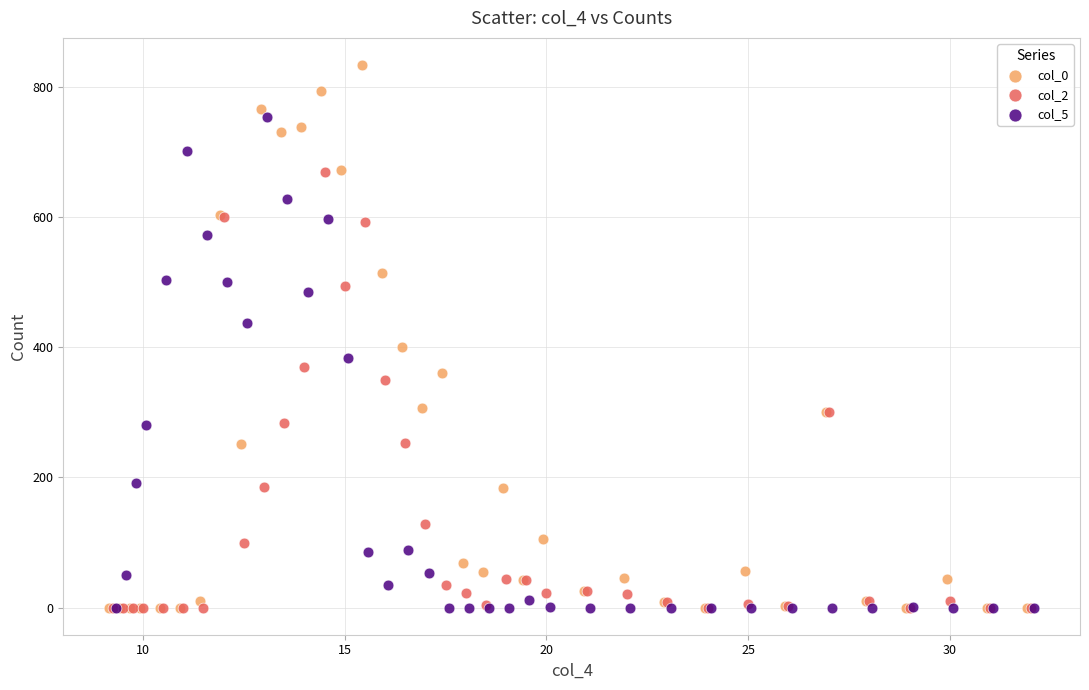

Which series has the largest Y range (max minus min)?

col_0